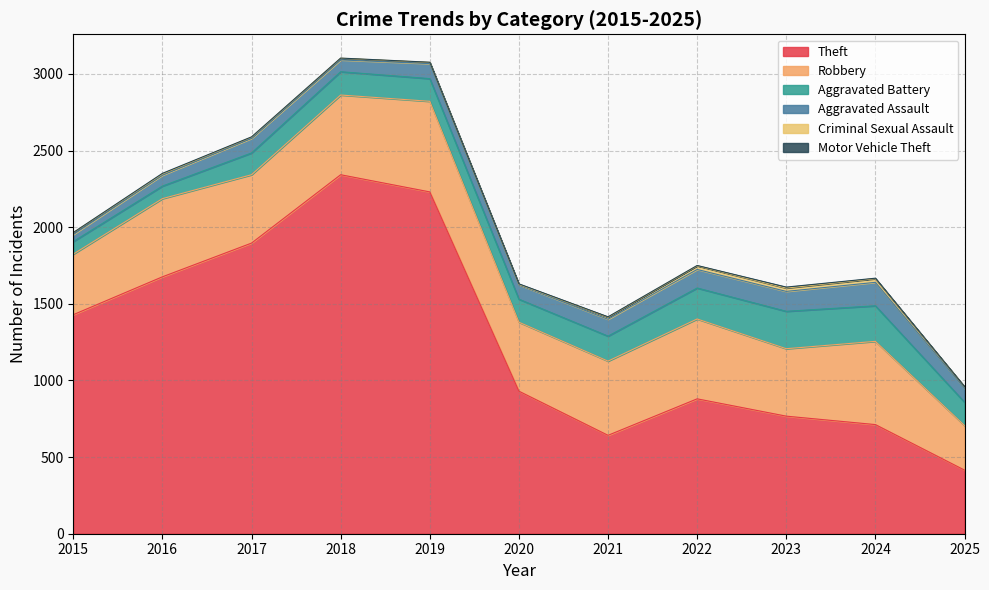

Is it true that Aggravated Assault equals 35 at 2018?

False